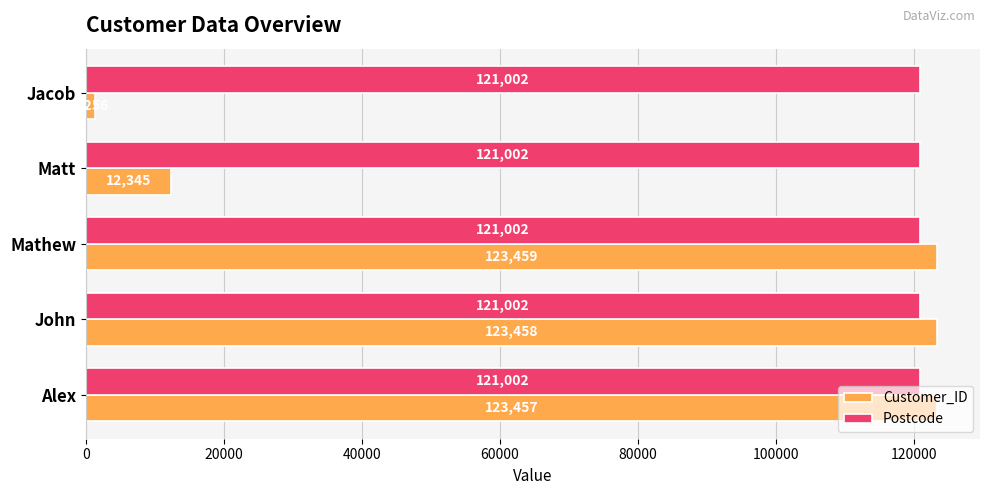

Rank the series by their maximum value, from highest to lowest.

Customer_ID, Postcode